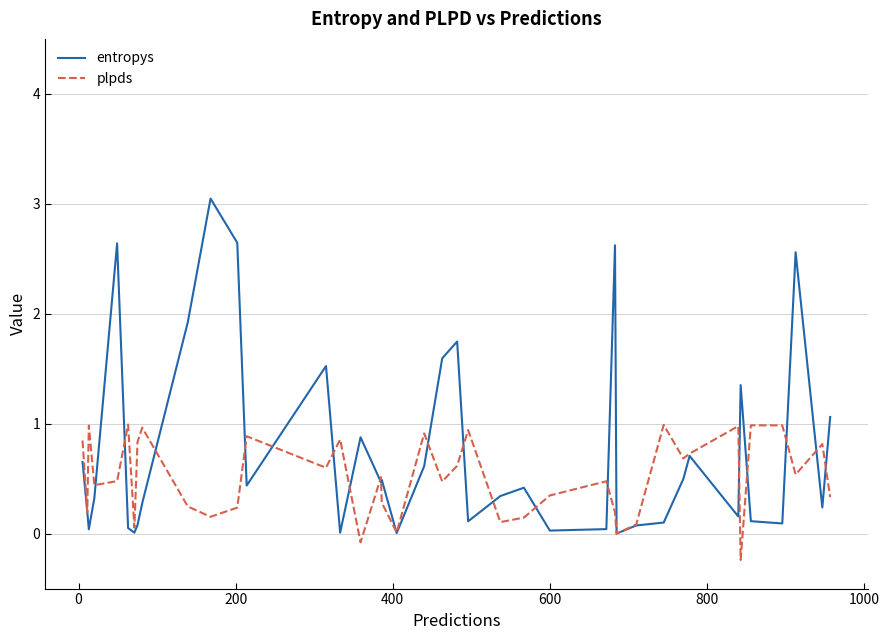

Rank the series by their average value, from lowest to highest.

plpds, entropys